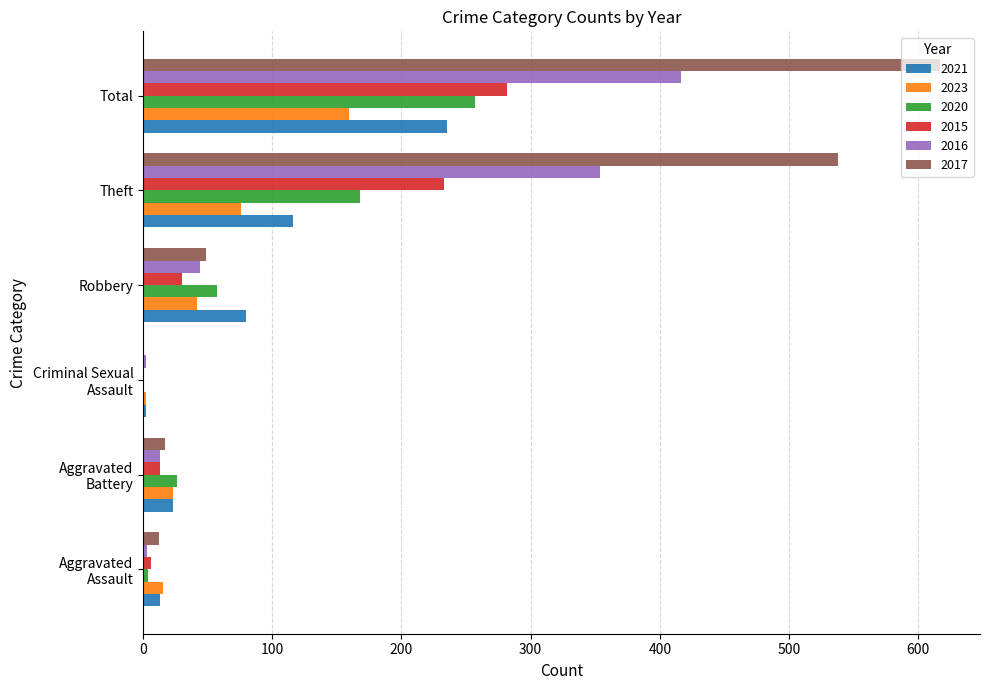

True or false: 2021 has a value of 80 at Robbery.

True